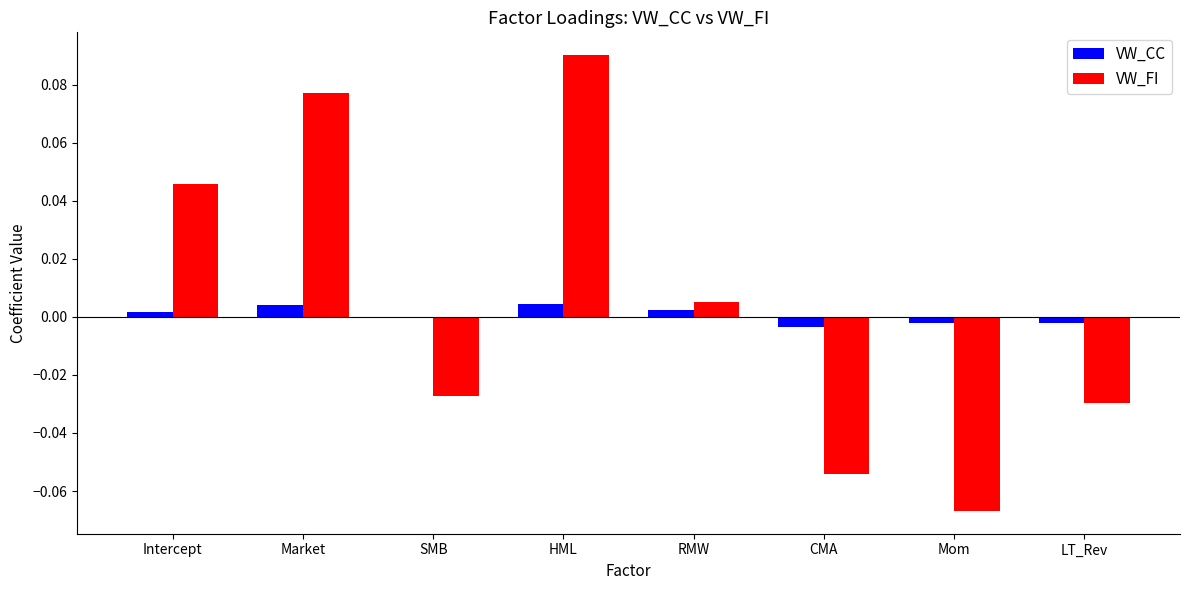

The VW_CC series shows -0.0 at Mom. True or false?

True